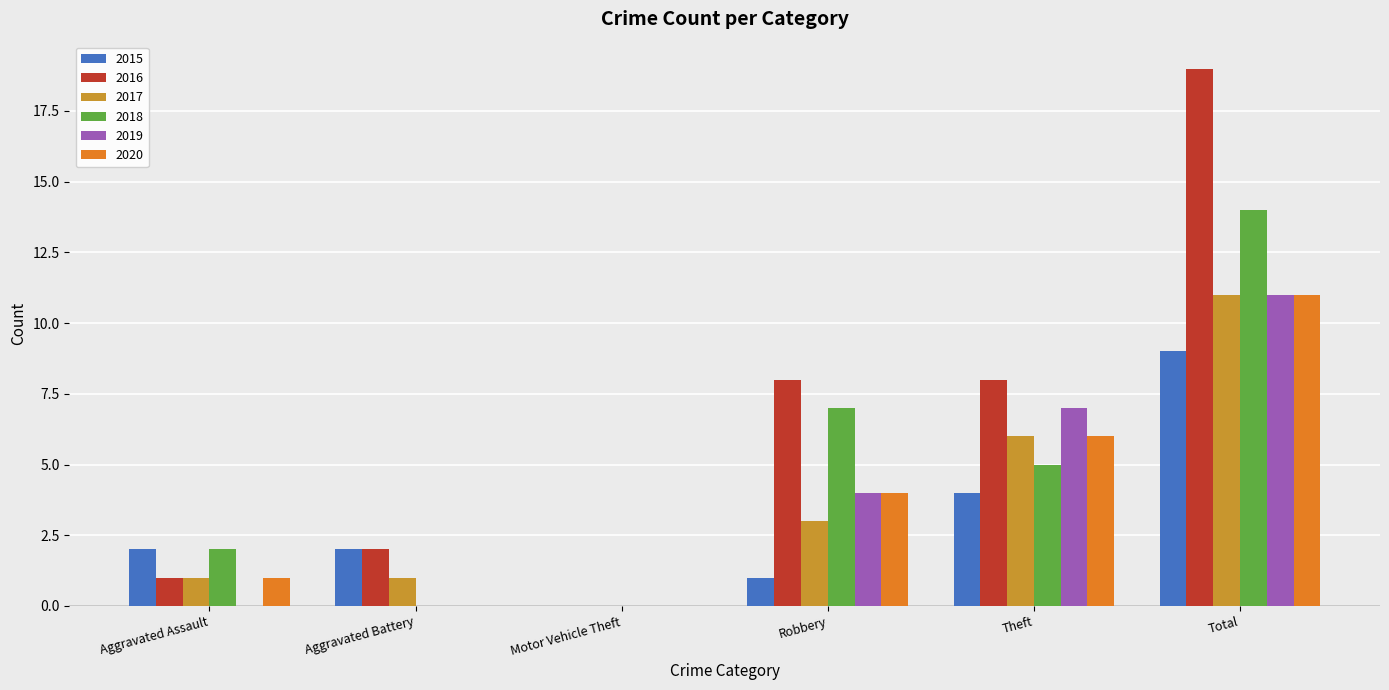

What is the difference between the 2016 values at Total and Aggravated Battery?

17